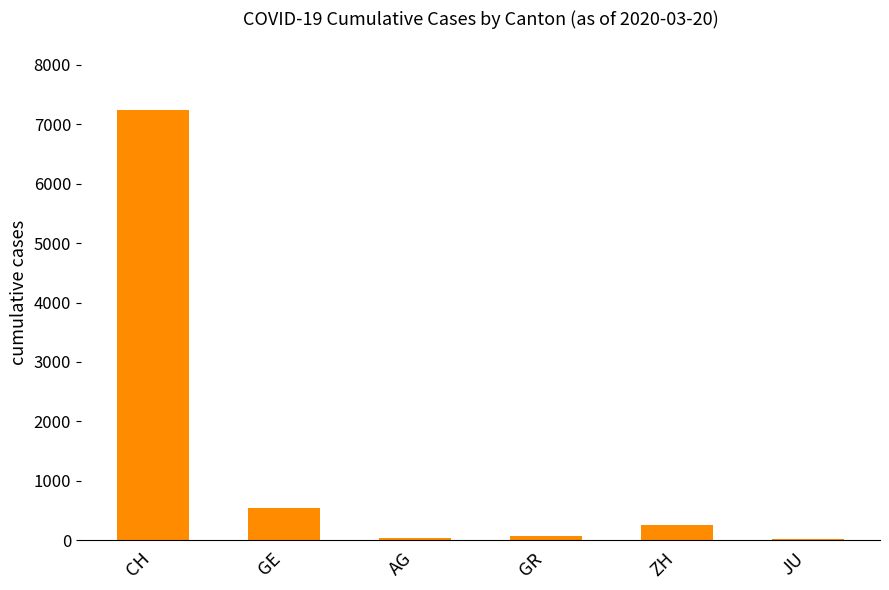

What is the ratio of the value at CH to the value at ZH?

29.0